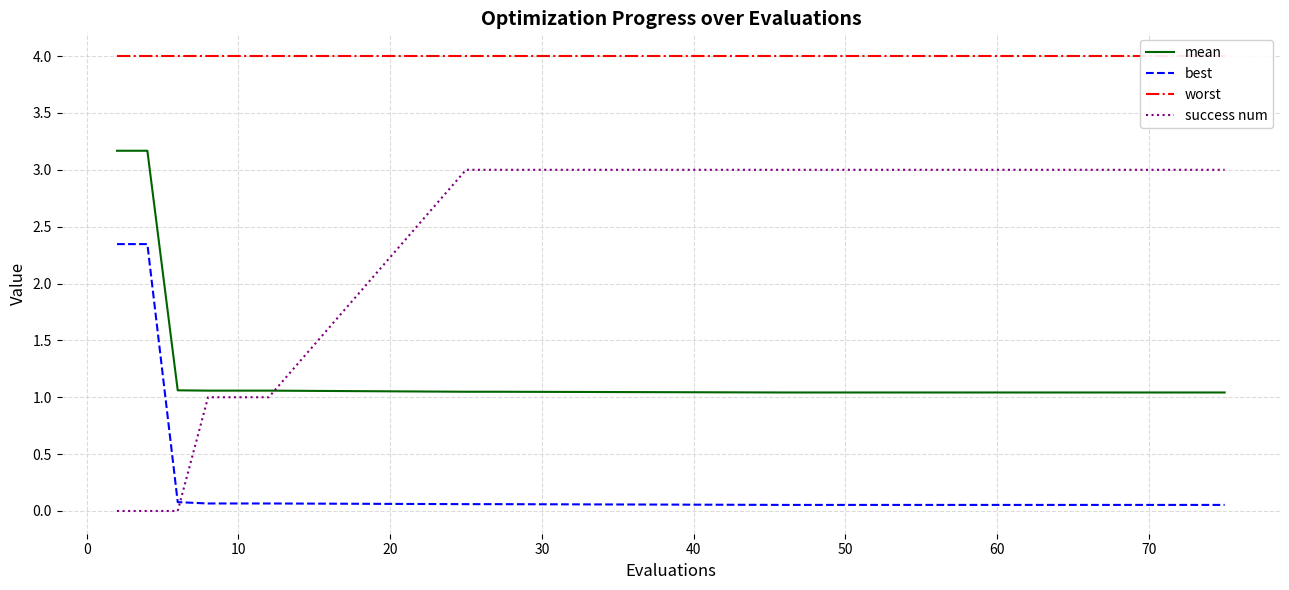

Does the chart display data point markers on the line(s)?

No